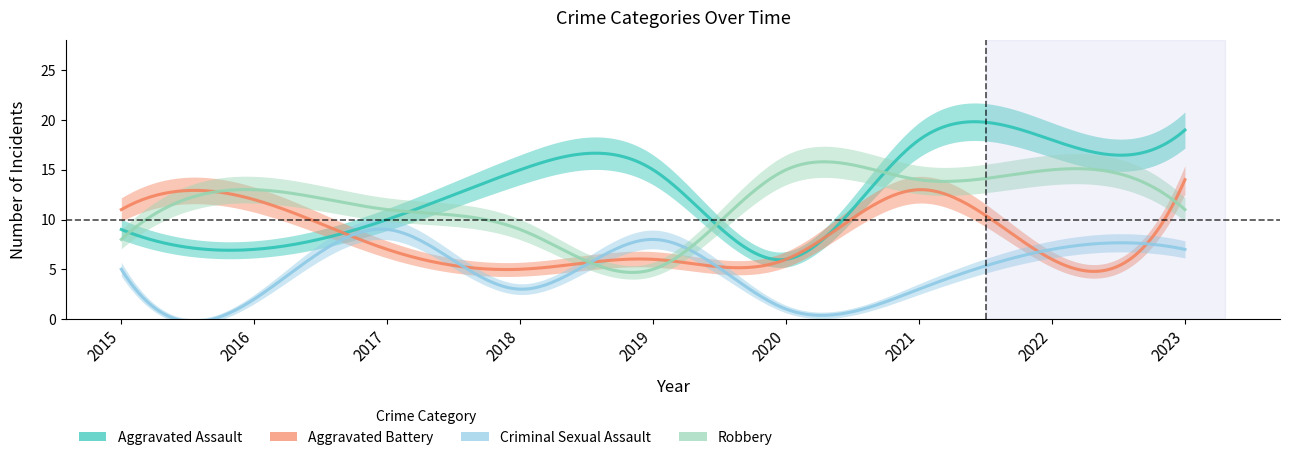

Read the Criminal Sexual Assault value at 2018.

3